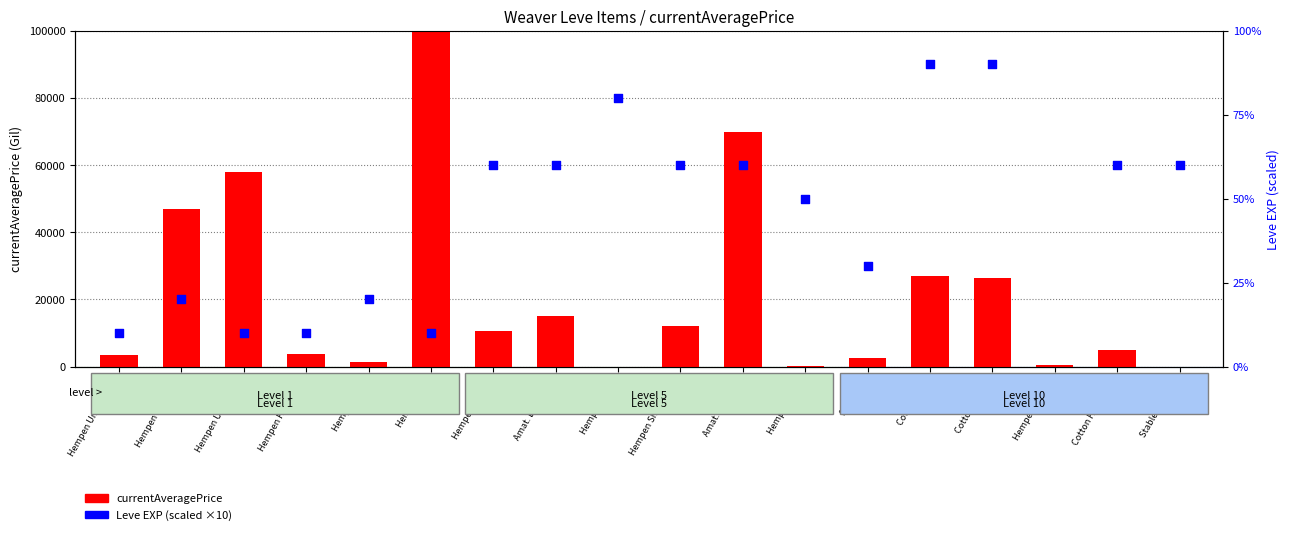

What is the total value across all series at Hempen Bracers?

630